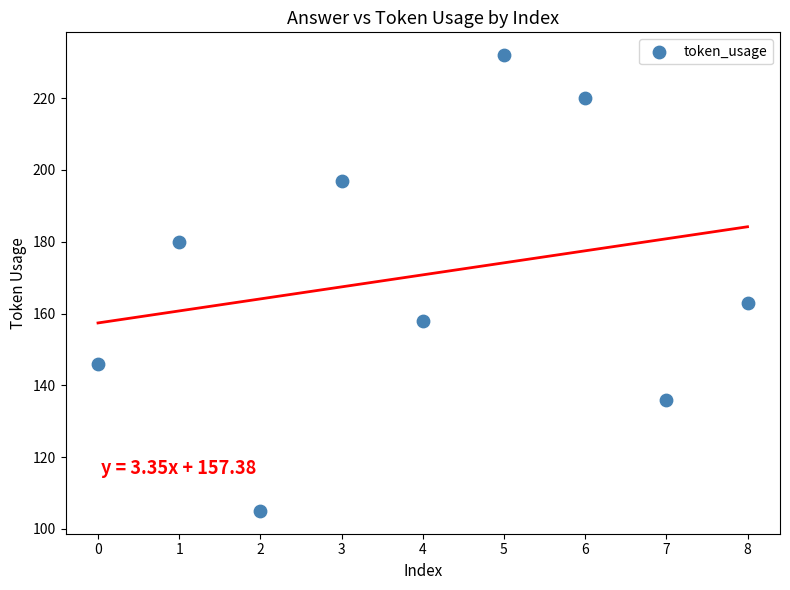

What Y value in the scatter plot is closest to 168?

163